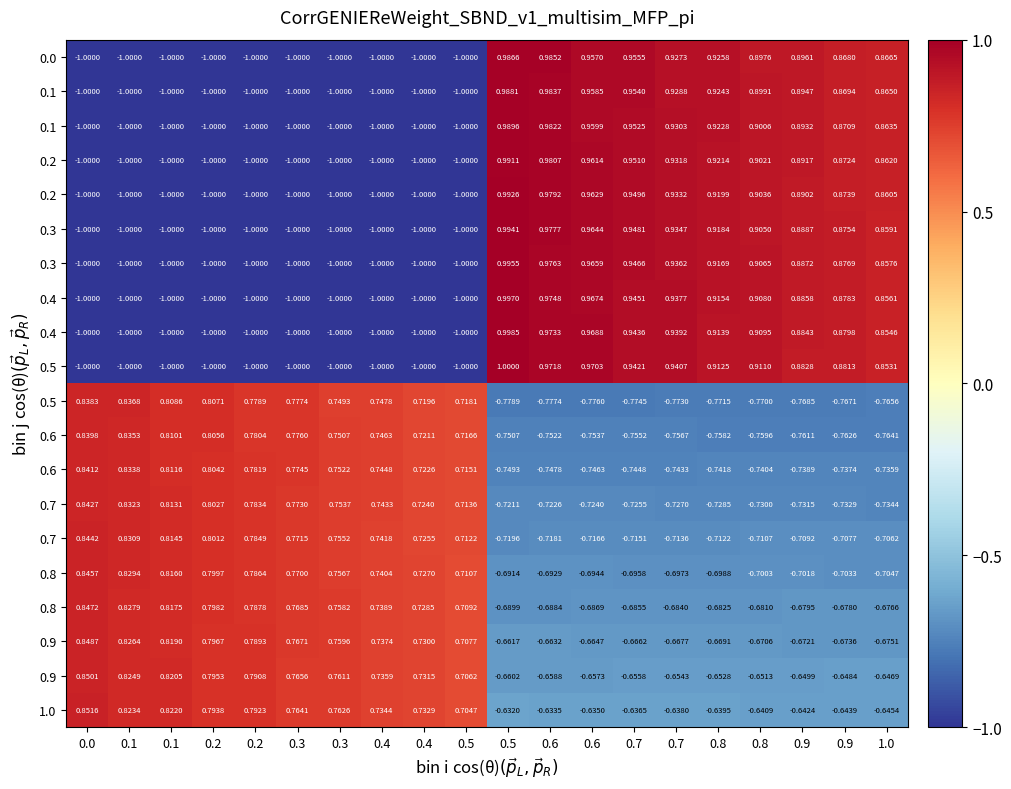

At how many categories does at least one series exceed 0?

20